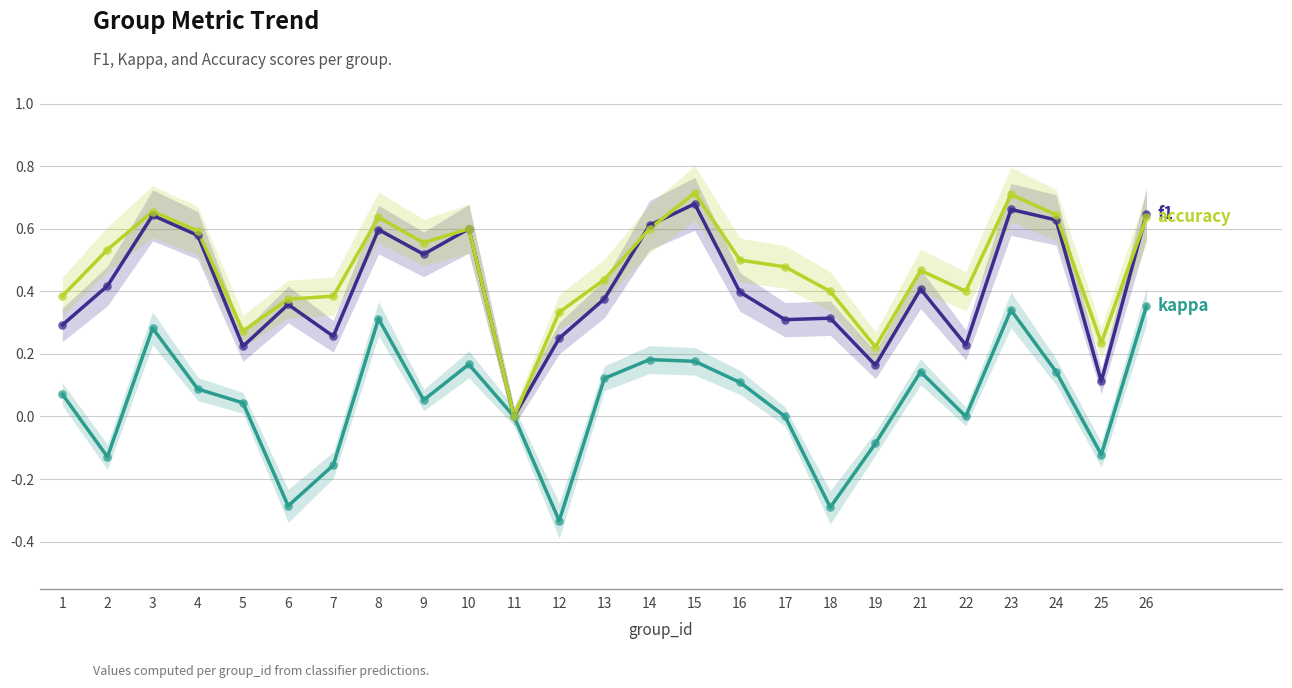

Which series reaches the minimum Y coordinate?

kappa